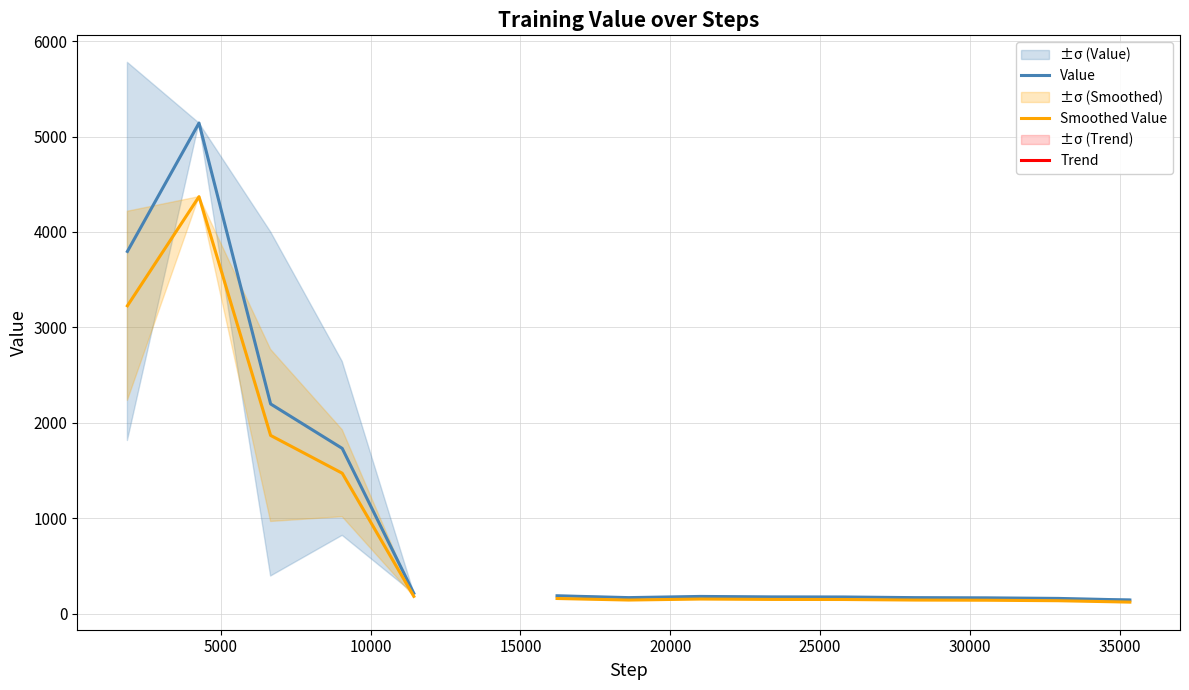

At how many categories does at least one series exceed 2478?

2